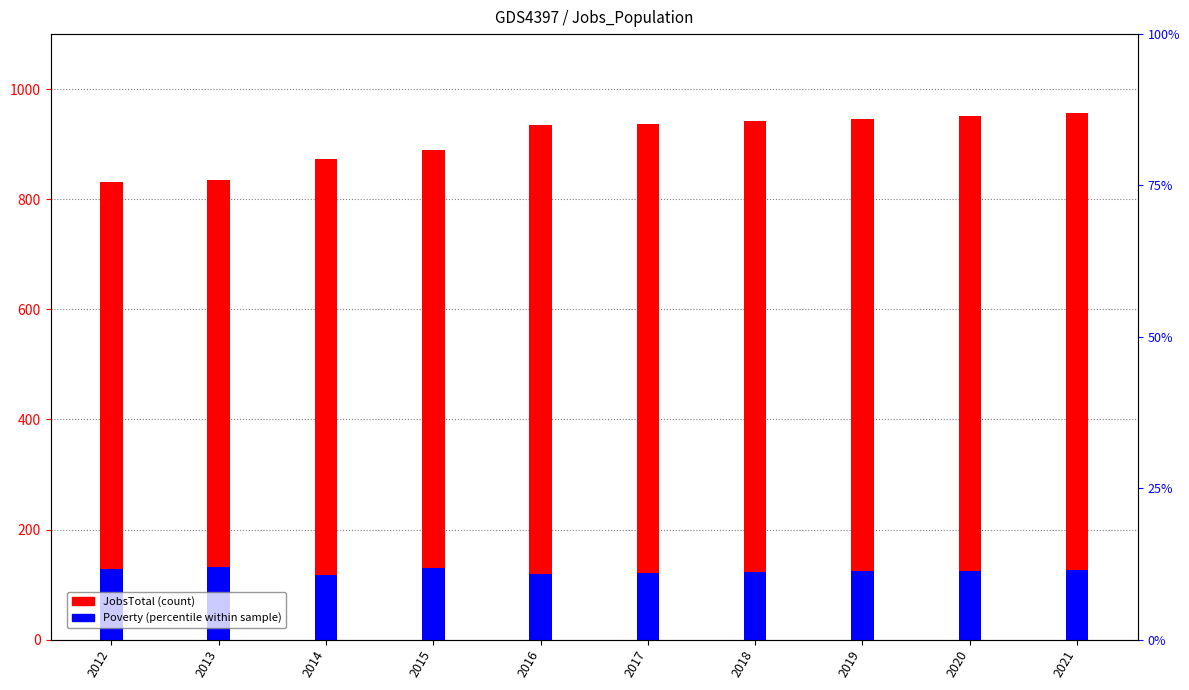

Rank the series by their average value, from lowest to highest.

Poverty, JobsTotal